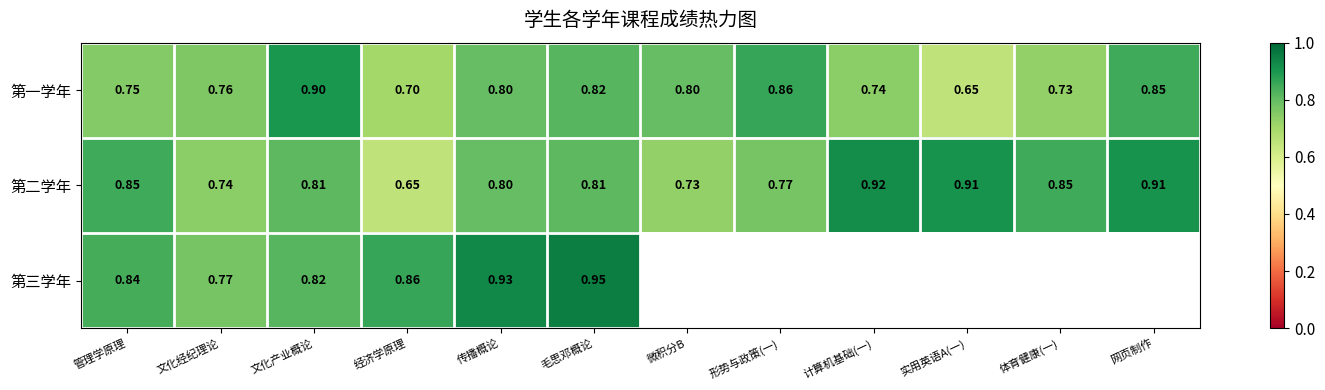

True or false: 第一学年 has a value of 0.9 at 文化产业概论.

True